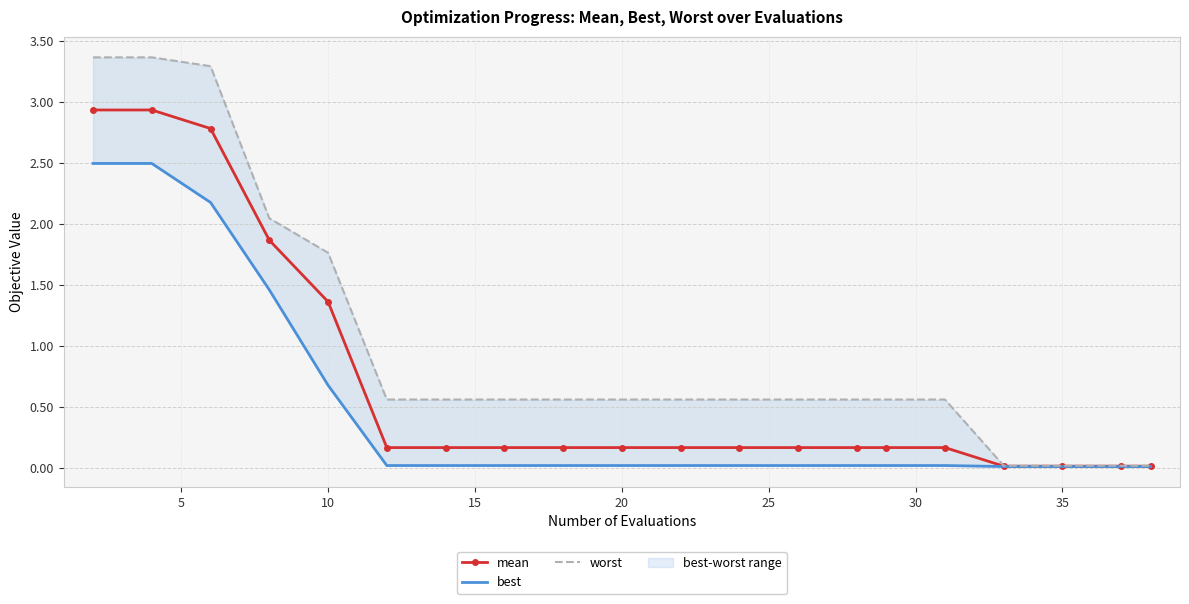

Where is mean nearest to the value 1?

10